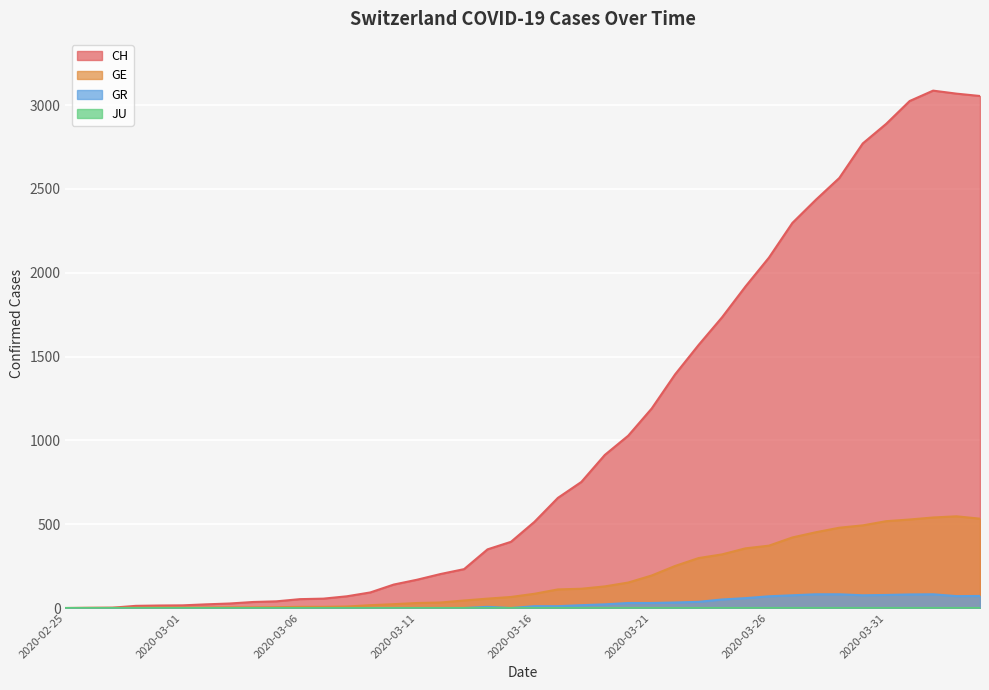

What is the value of the GR point at the 34th from the left?

82